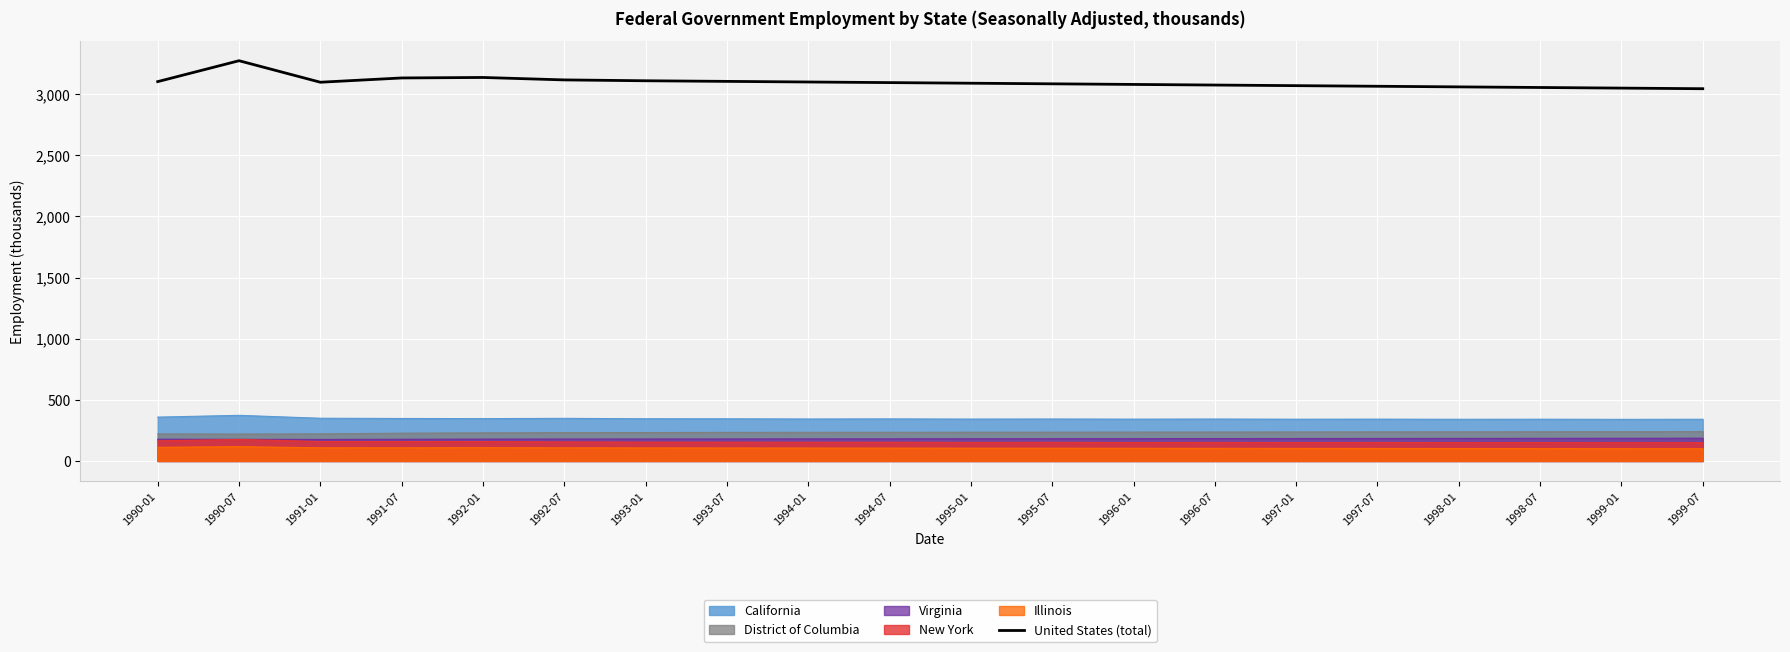

What value does the data have at 1999-01?

3050